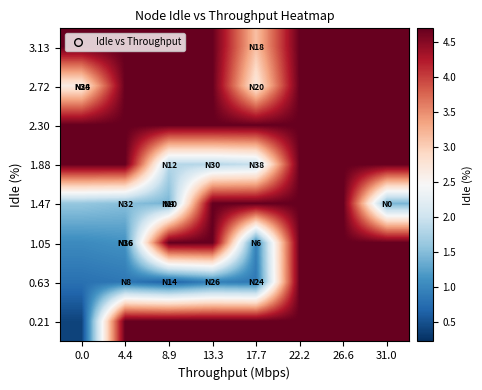

How many distinct data groups are displayed?

8